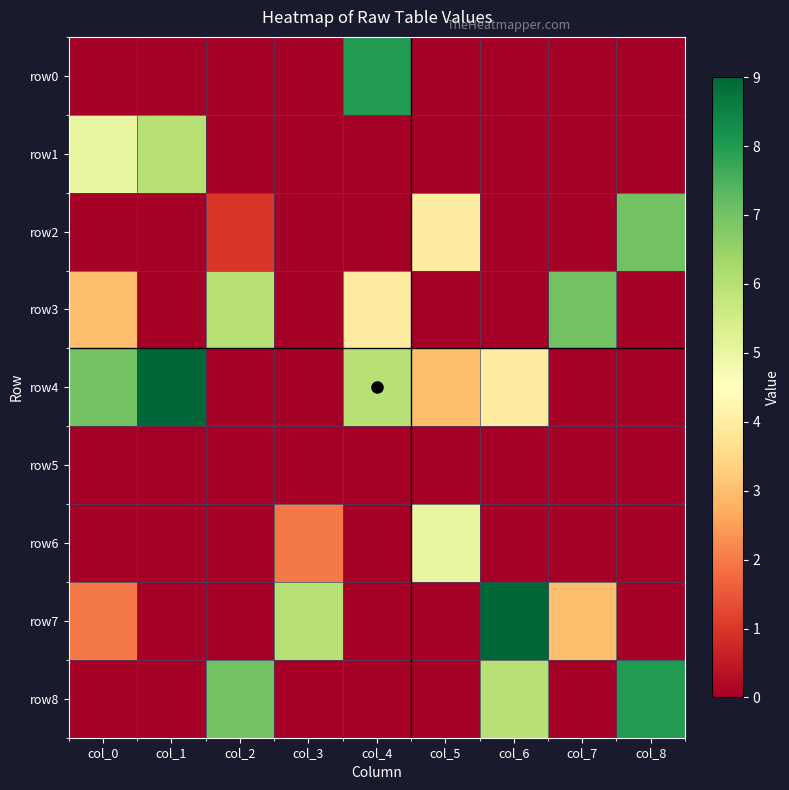

What is the greatest value displayed?

9